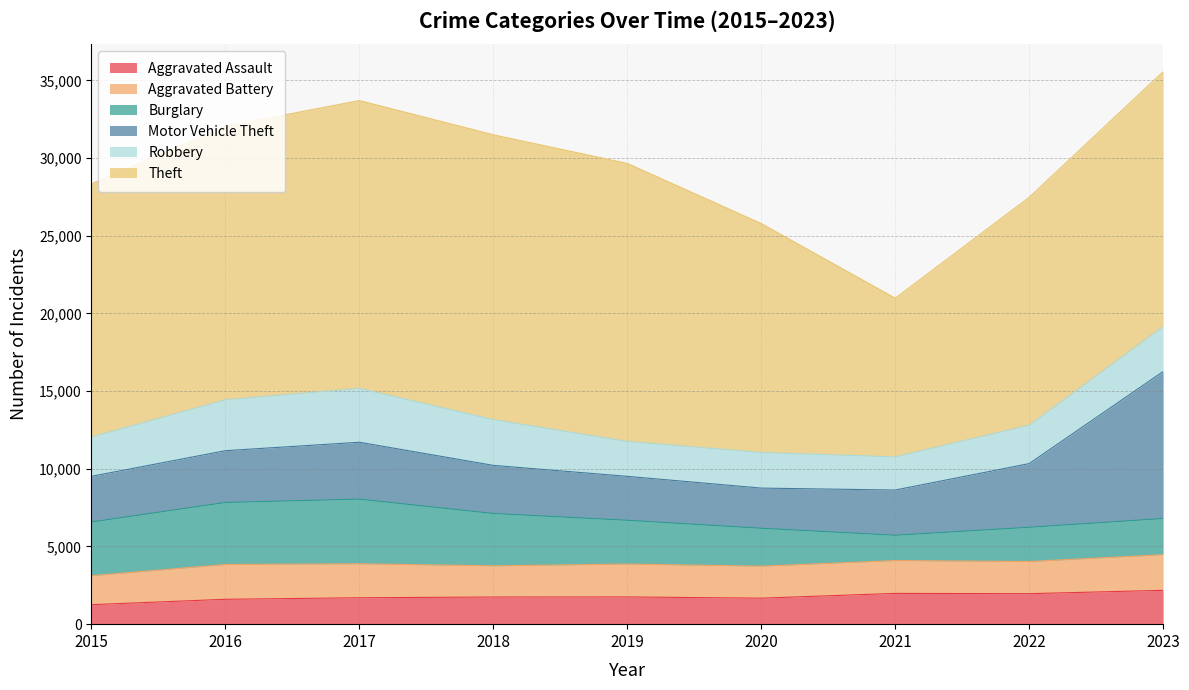

In Aggravated Assault, how many points are lower than both neighbors (excluding endpoints)?

2